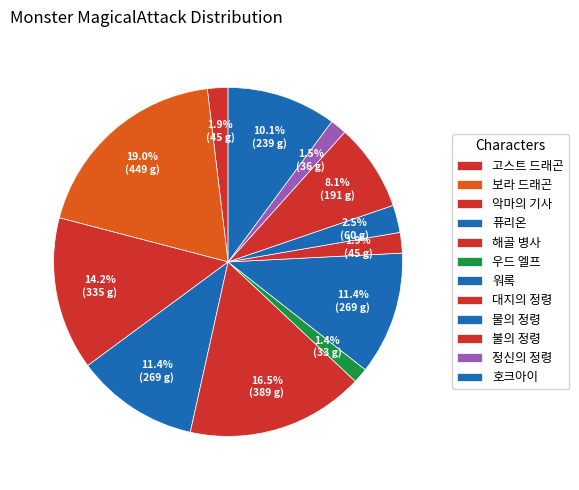

How many segments does this pie chart have?

12